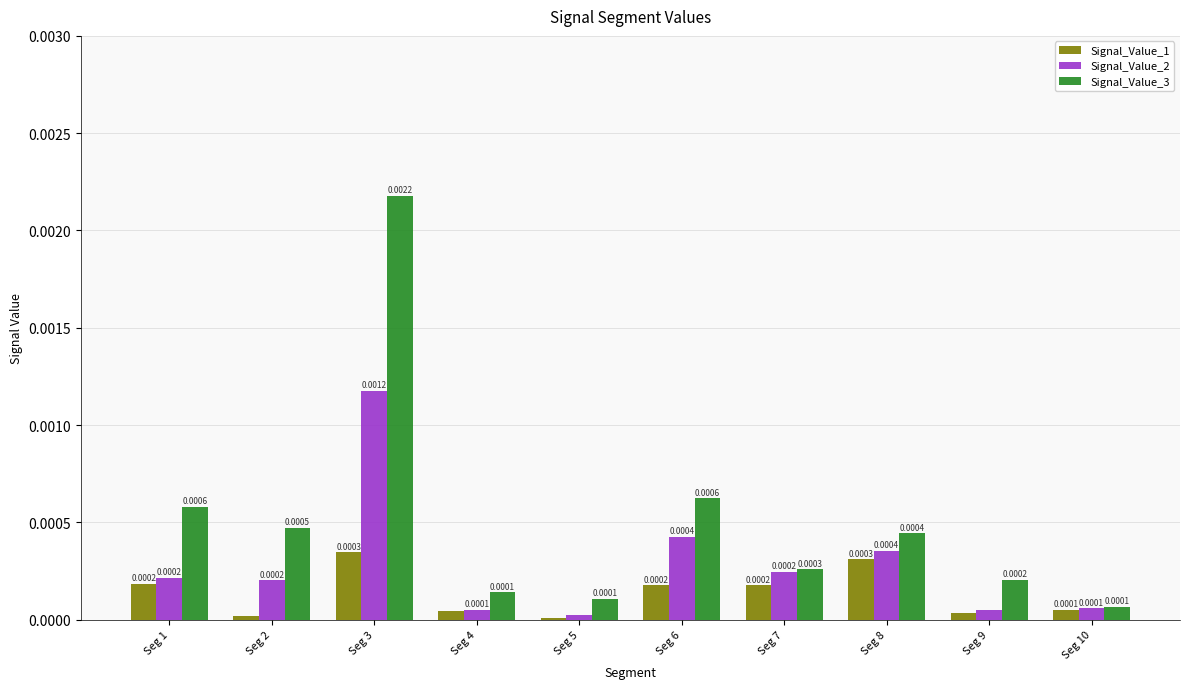

Which series changed the most between Seg 3 and Seg 6?

Signal_Value_3